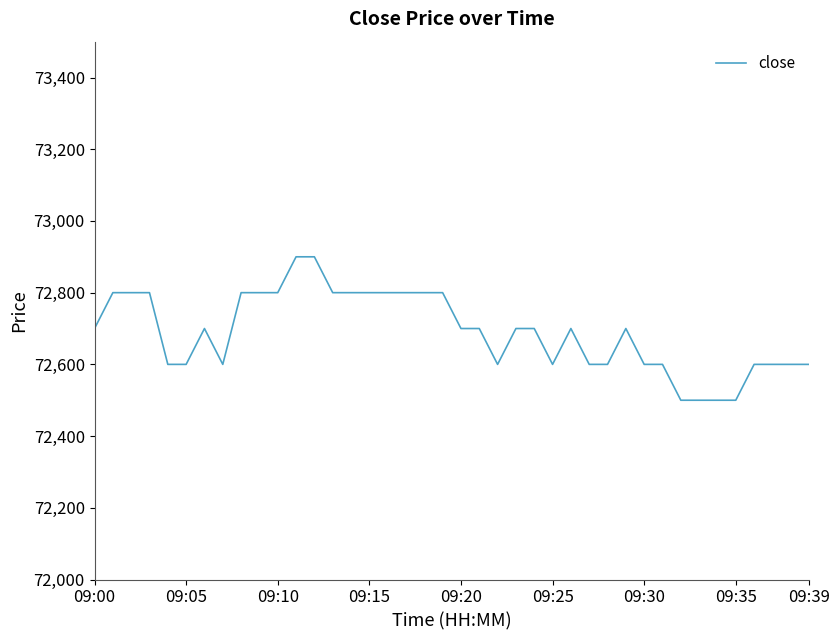

What is the smallest value displayed?

72500